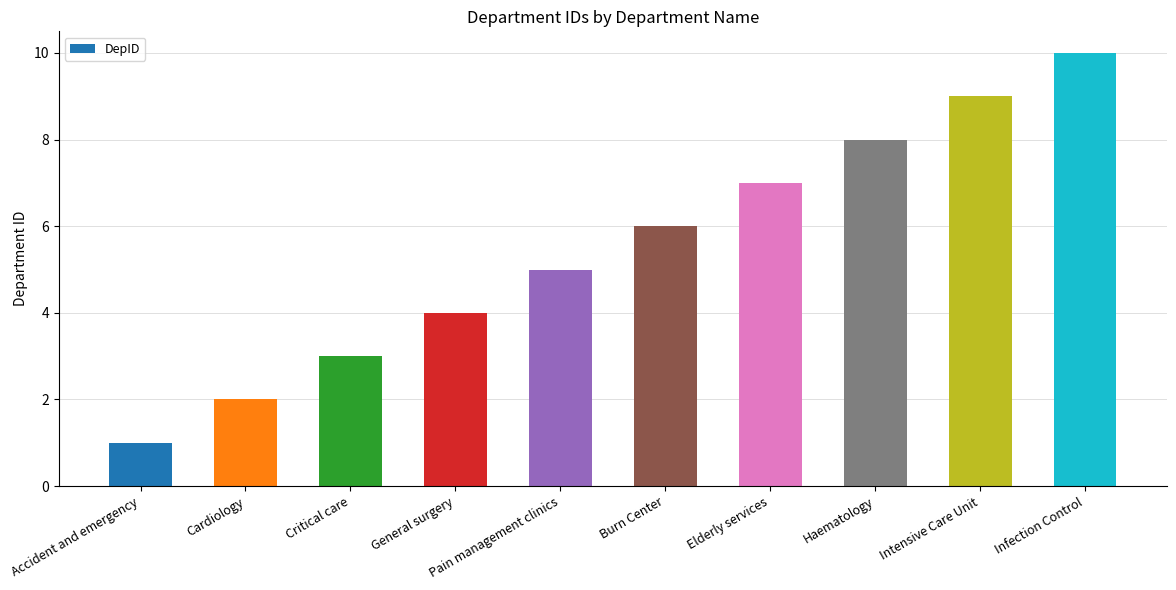

The chart shows a value of 7 at Elderly services. True or false?

True